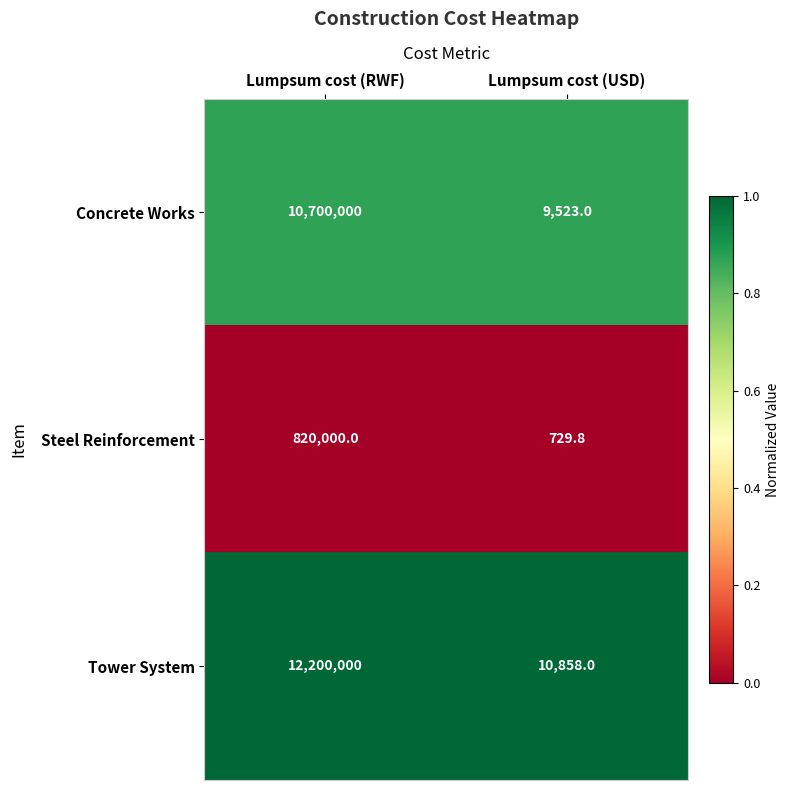

True or false: Steel Reinforcement has a value of 820000.0 at Lumpsum cost (RWF).

True